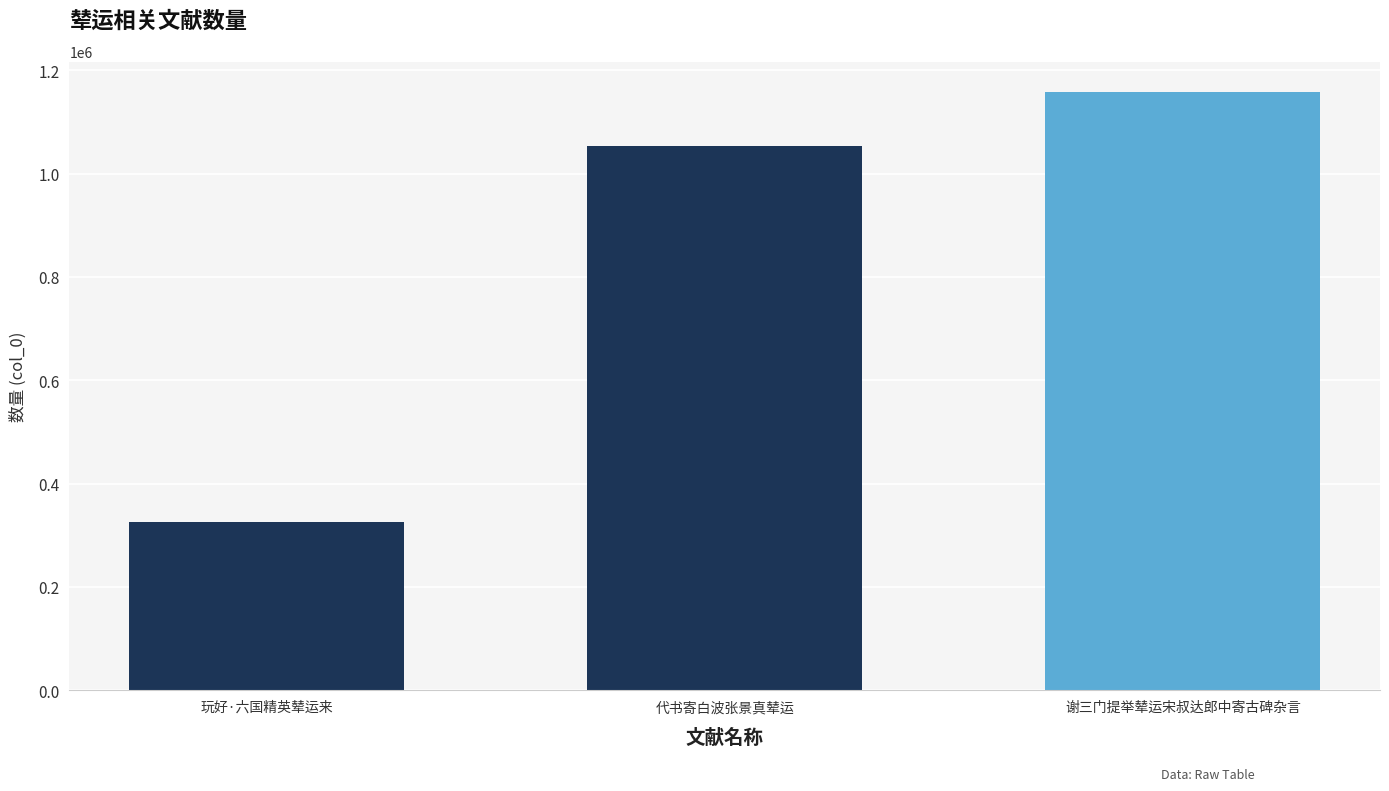

The chart shows a value of 1158685 at 谢三门提举辇运宋叔达郎中寄古碑杂言. True or false?

True